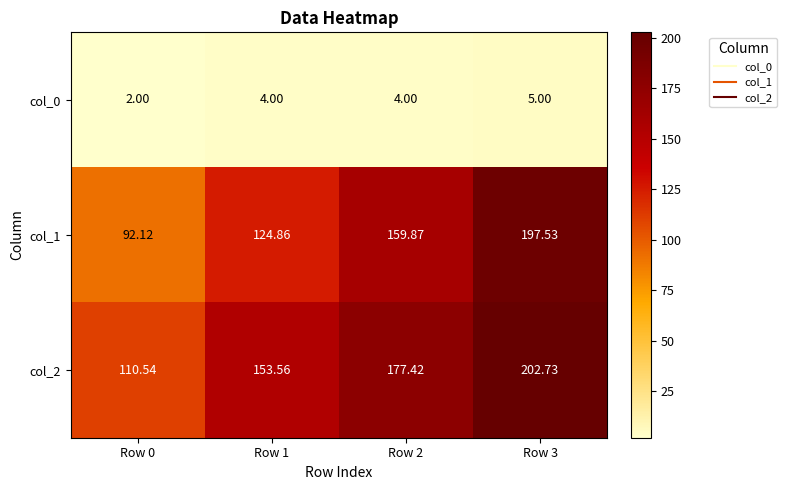

Rank the series by their maximum value, from lowest to highest.

col_0, col_1, col_2